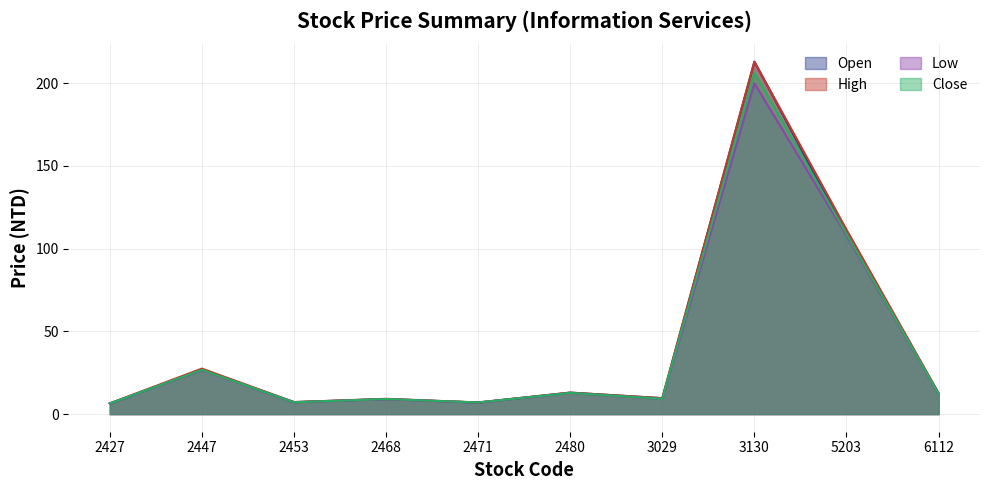

List the labels in order of Open value, largest first.

3130, 5203, 2447, 2480, 6112, 3029, 2468, 2453, 2471, 2427